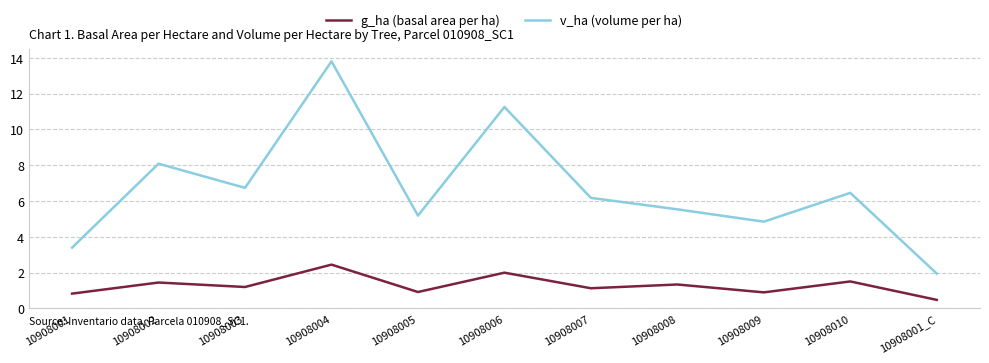

What position from the left is 10908003?

3